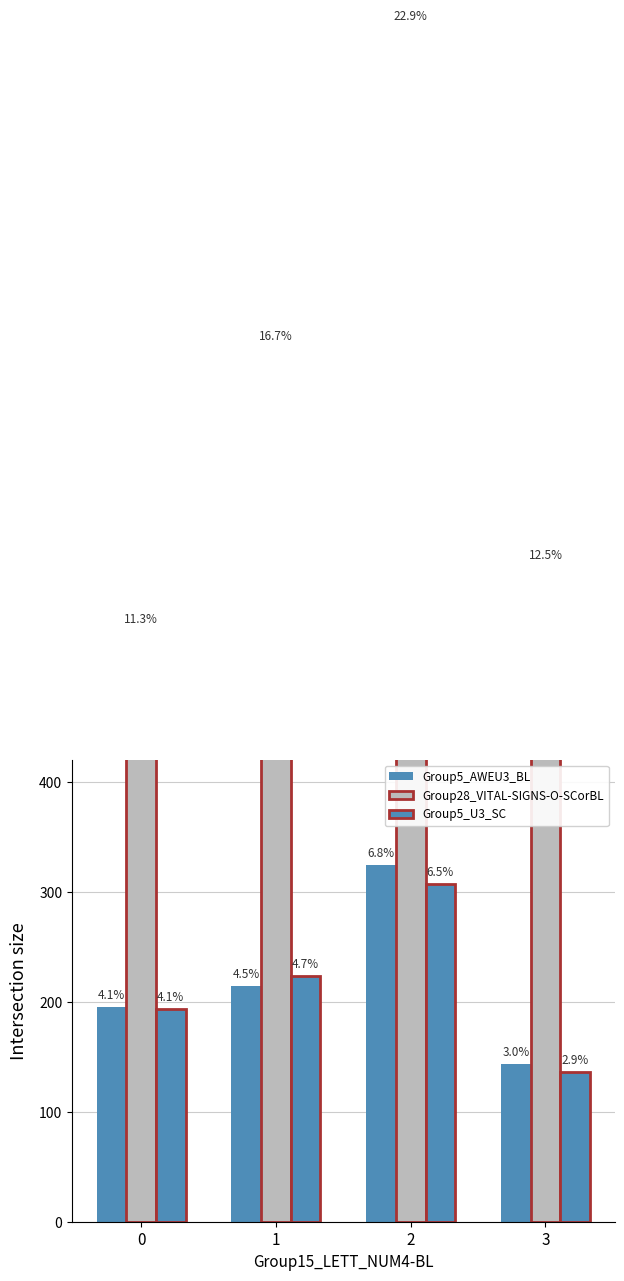

Are the bars horizontal?

No